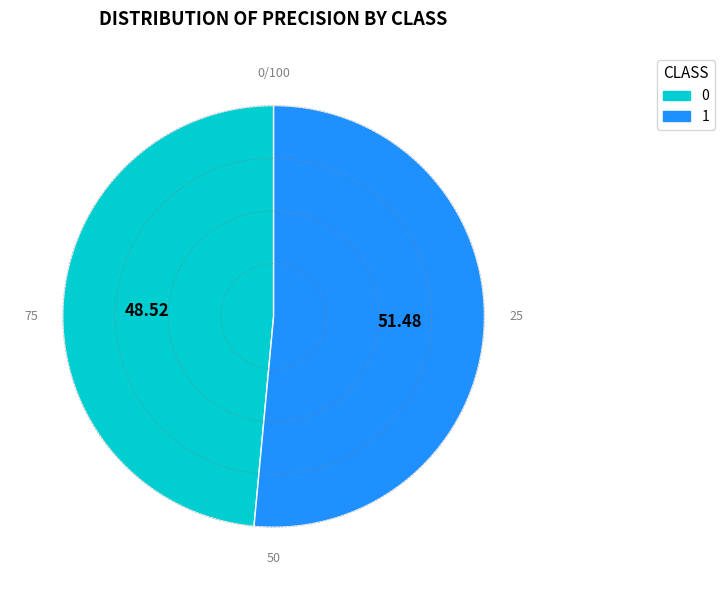

The 1 slice represents 37% of the pie. True or false?

False